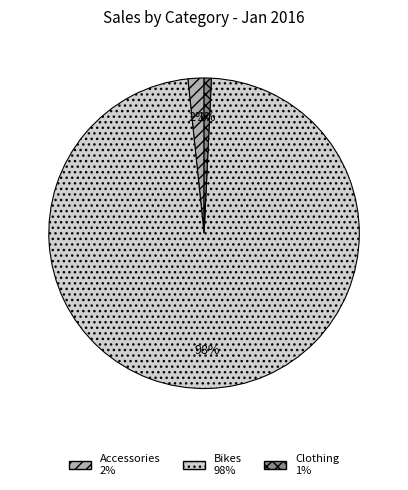

Rank the categories by value from highest to lowest.

Bikes, Accessories, Clothing